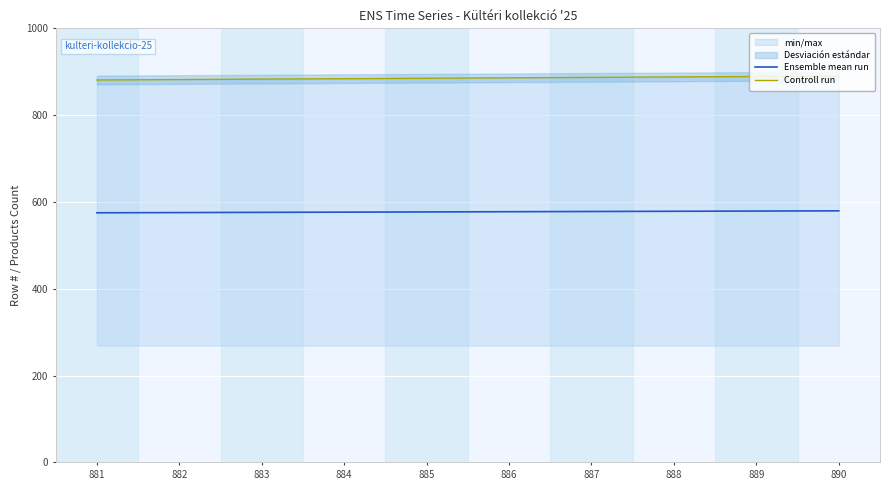

Is it true that Controll run equals 1375.6 at 885?

False